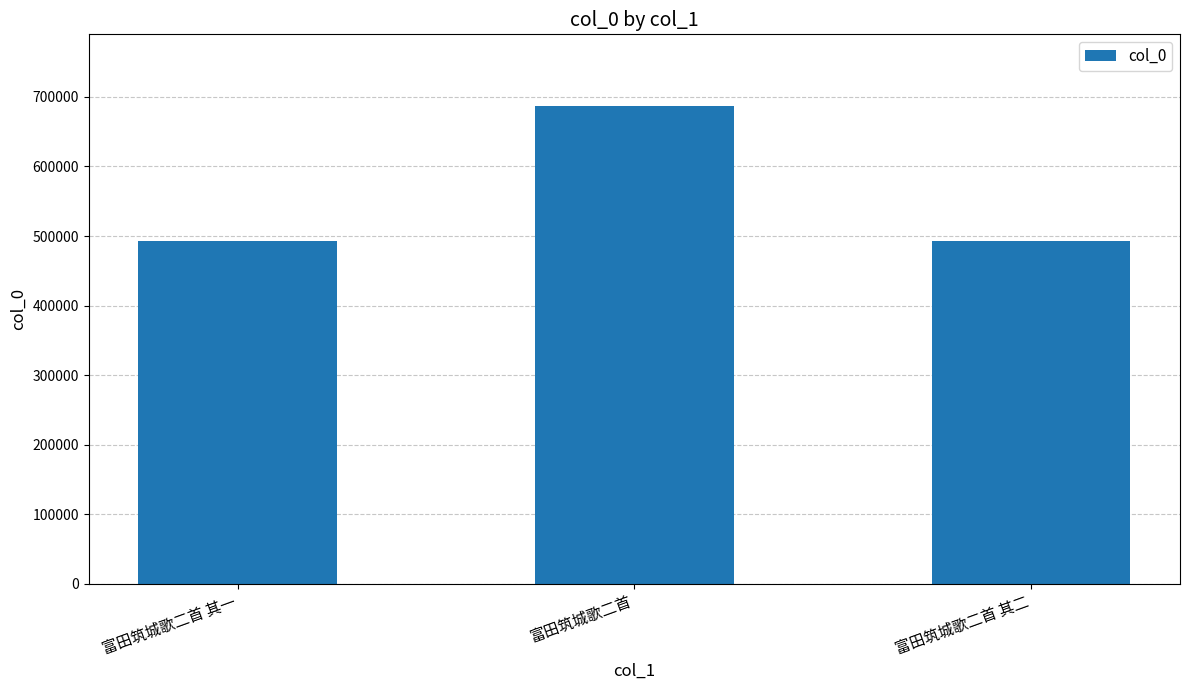

Is it true that the value at 富田筑城歌二首 其一 is 857762?

False